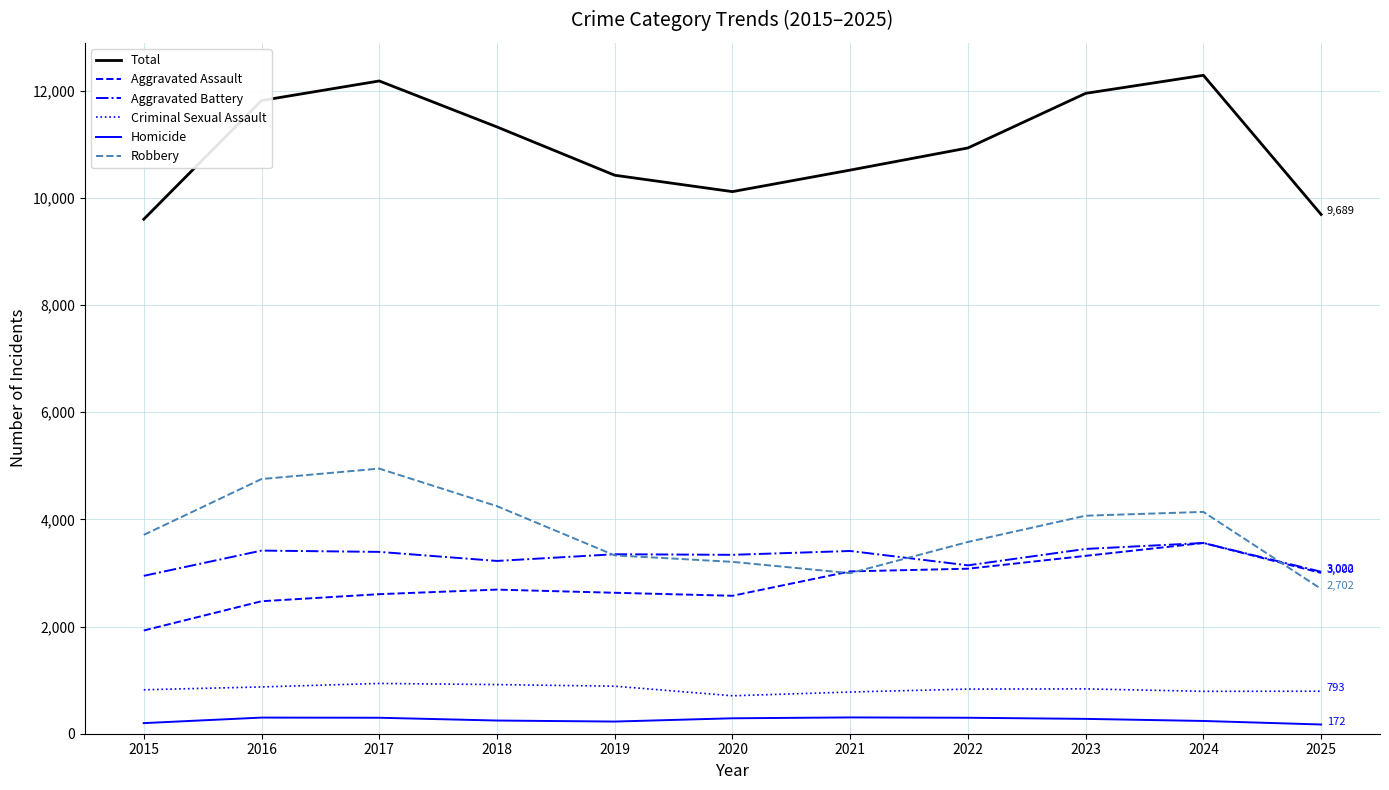

How many lines are shown in the chart?

6